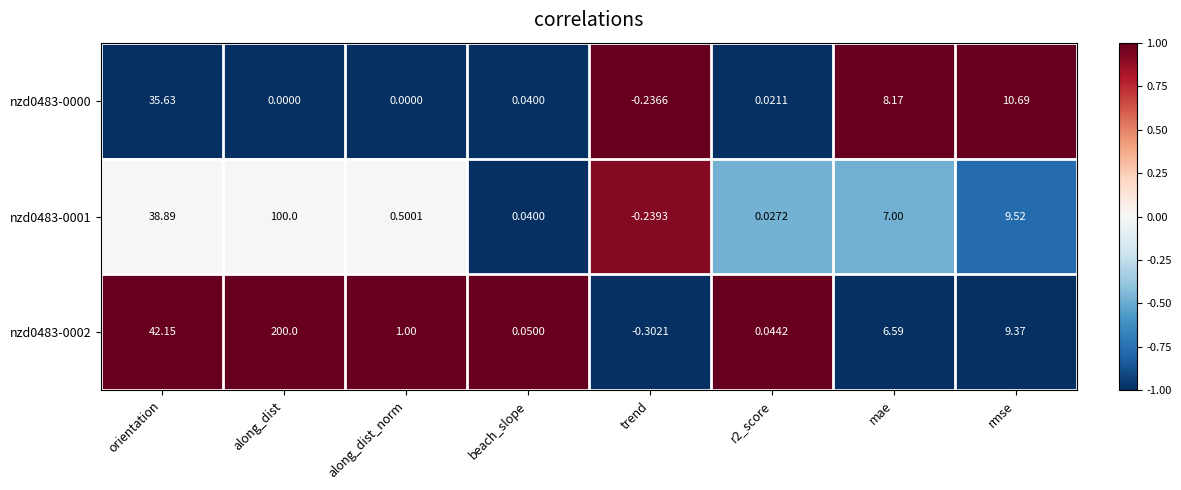

Which label corresponds to the largest value in the chart?

along_dist